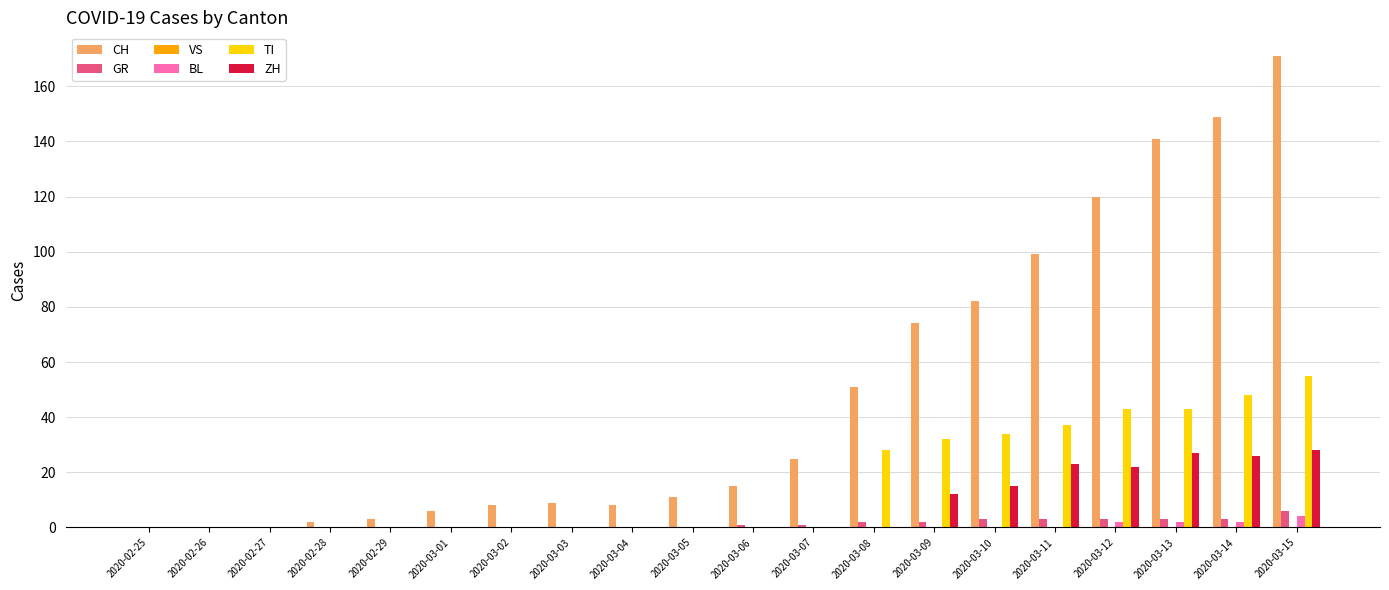

At which category is the sum across all series the highest?

2020-03-15